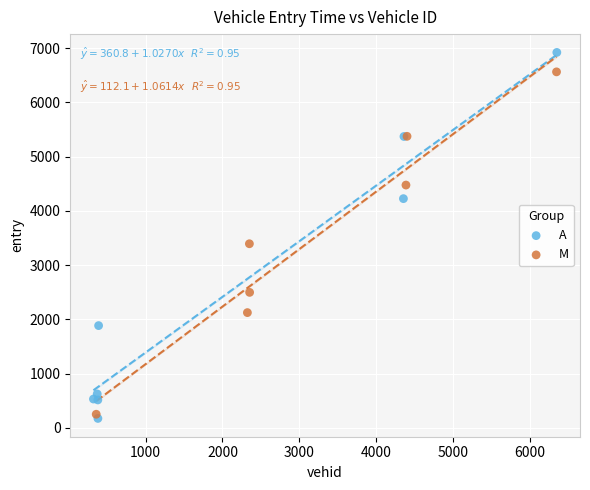

Which series contains the highest Y value?

A